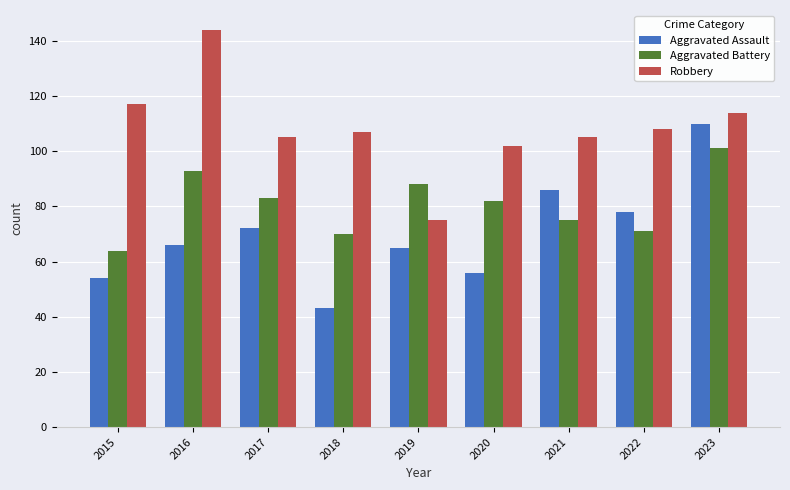

Are the bars grouped side by side (vs. stacked)?

Yes